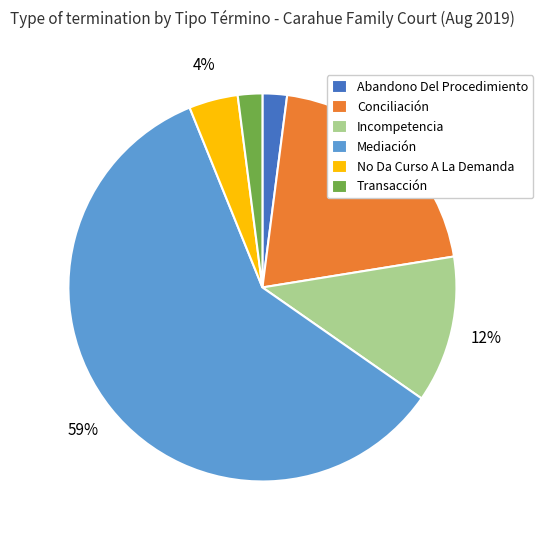

Count the number of slices in the pie.

6